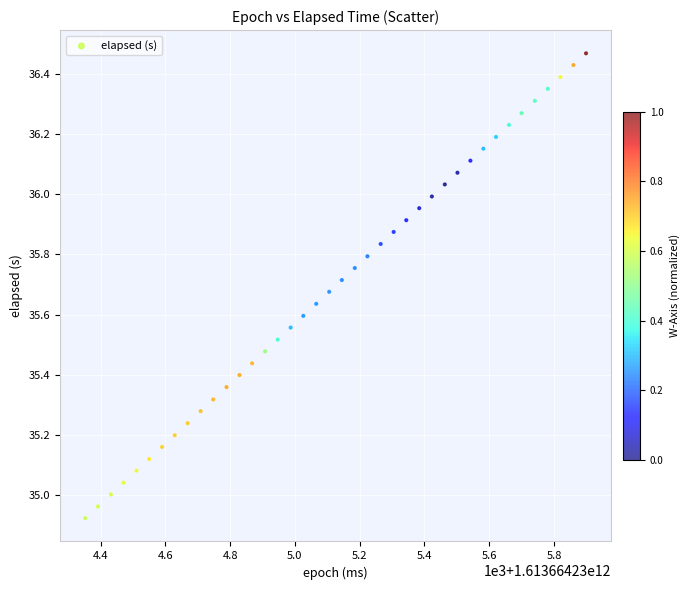

What is the range of Y values (max minus min)?

1.5